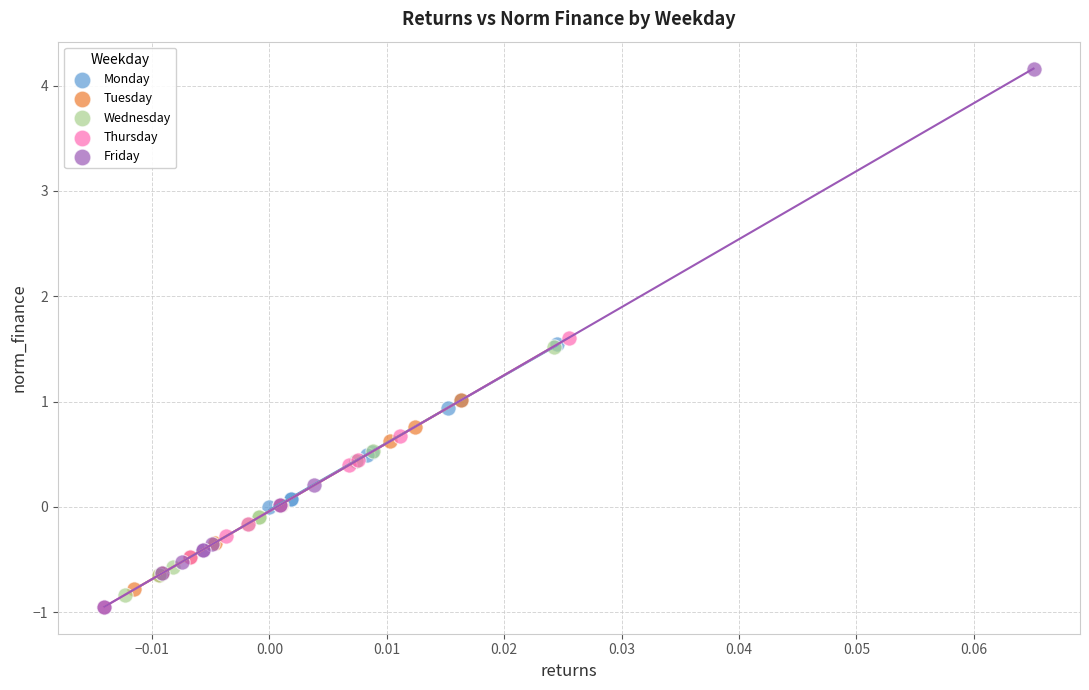

What are all the series names shown in the legend?

Monday, Tuesday, Wednesday, Thursday, Friday